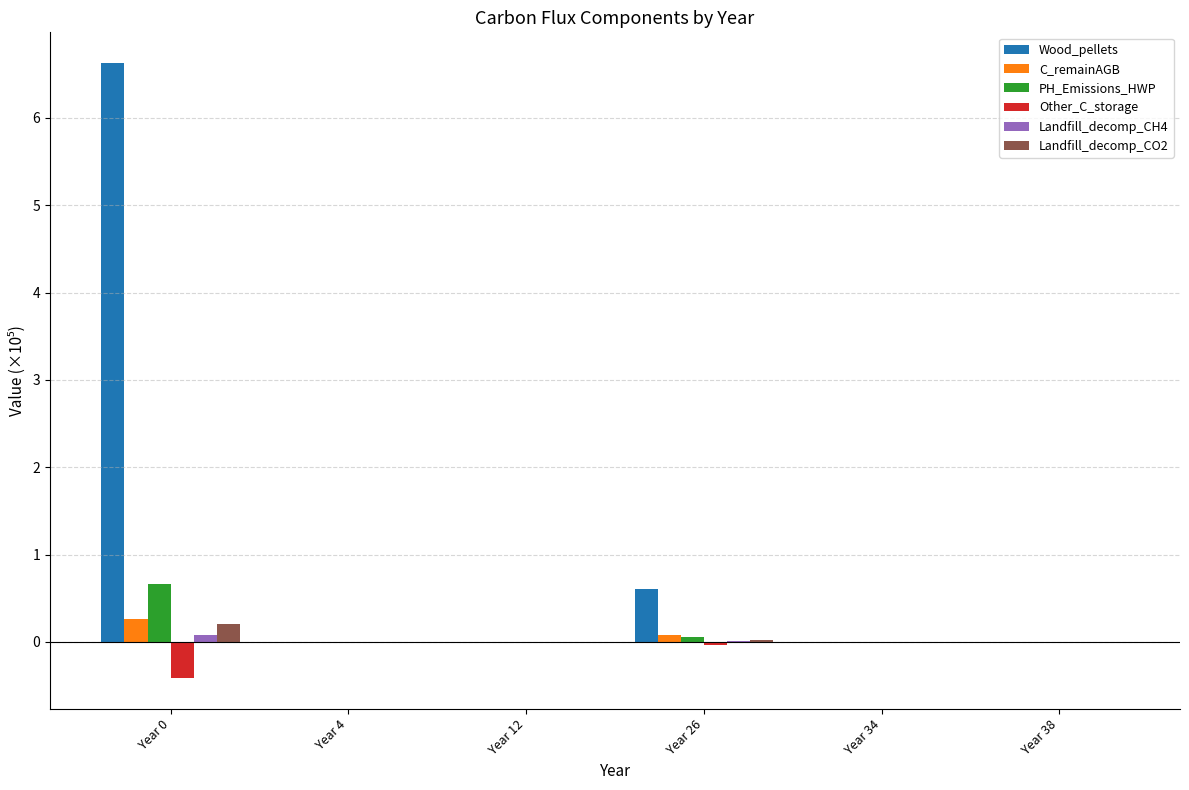

What is the maximum value shown in the chart?

6.6